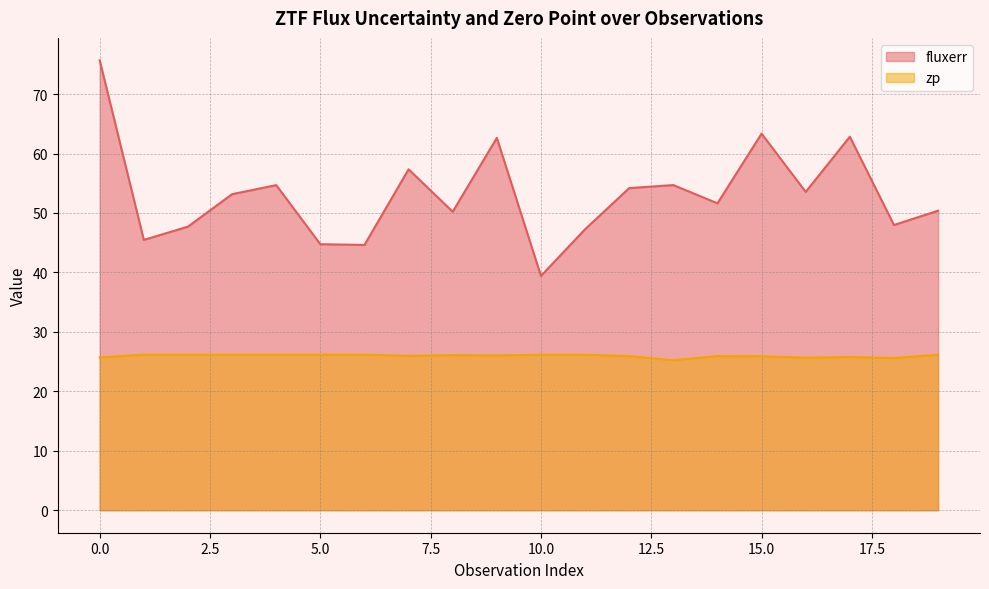

True or false: zp and fluxerr intersect in this chart.

False